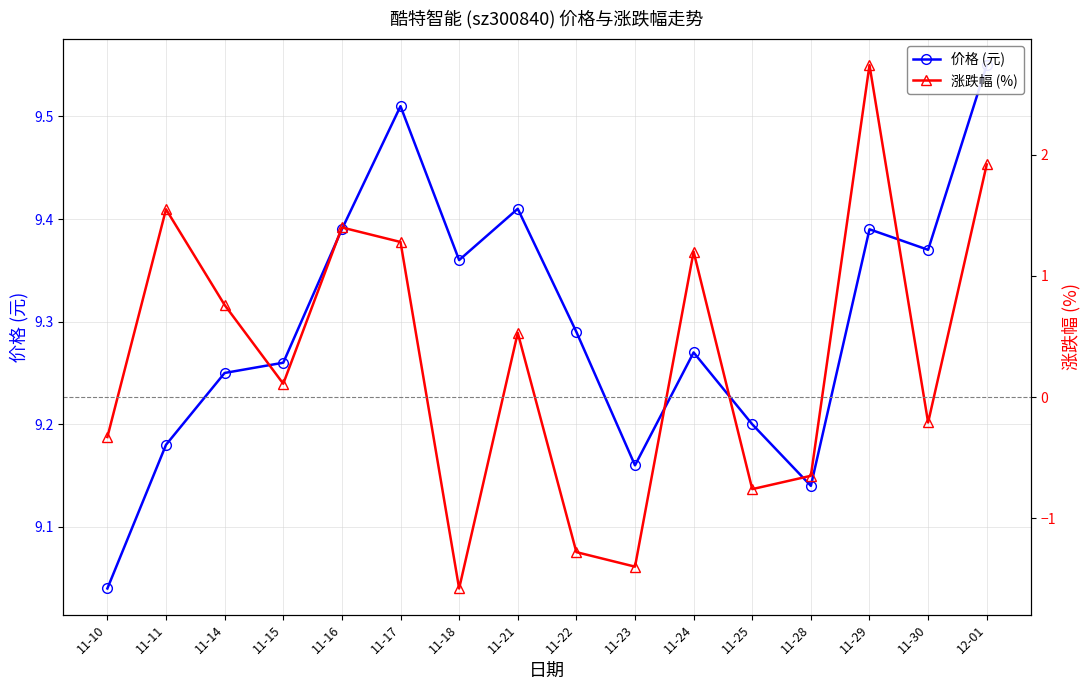

How many values in 涨跌幅 (%) are below zero?

7